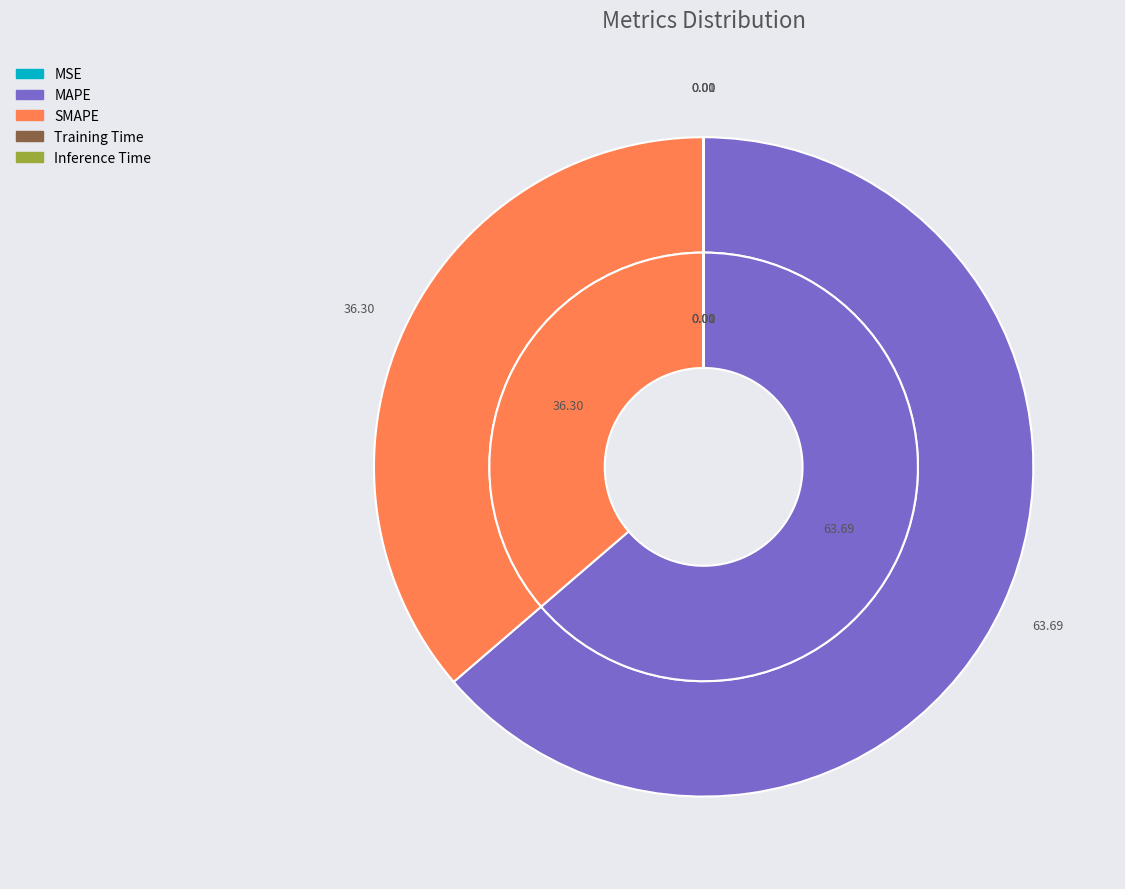

Rank the categories by value from lowest to highest.

Training Time, Inference Time, MSE, SMAPE, MAPE